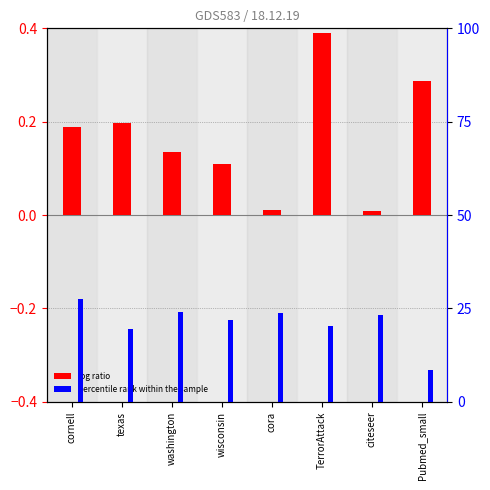

What are all the series names shown in the legend?

log ratio, percentile rank within the sample